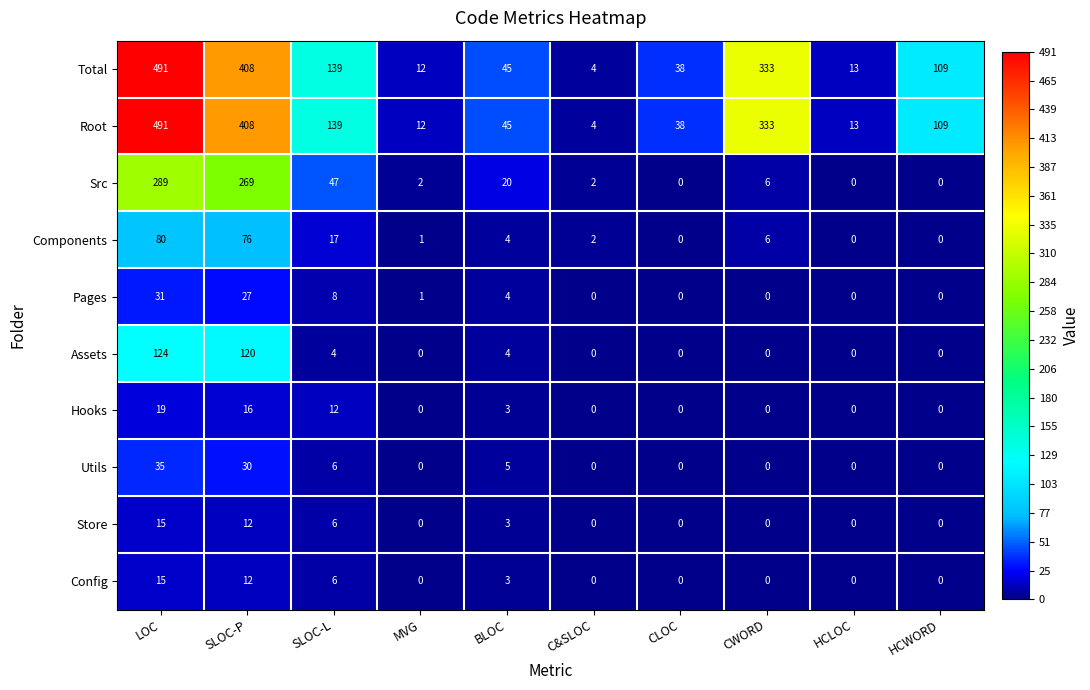

What is the total value across all series at CLOC?

76